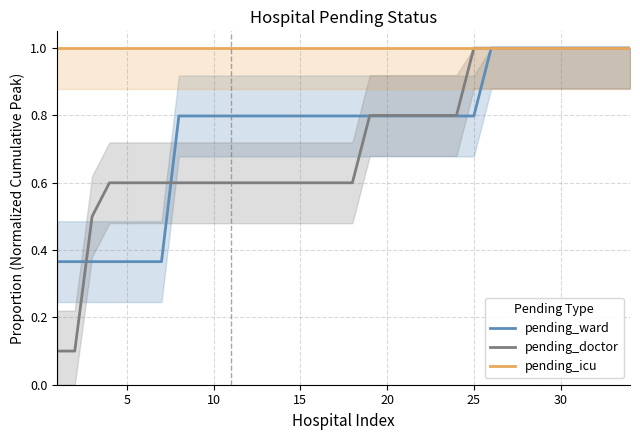

The value of pending_icu at 15 is 1.0. True or false?

True